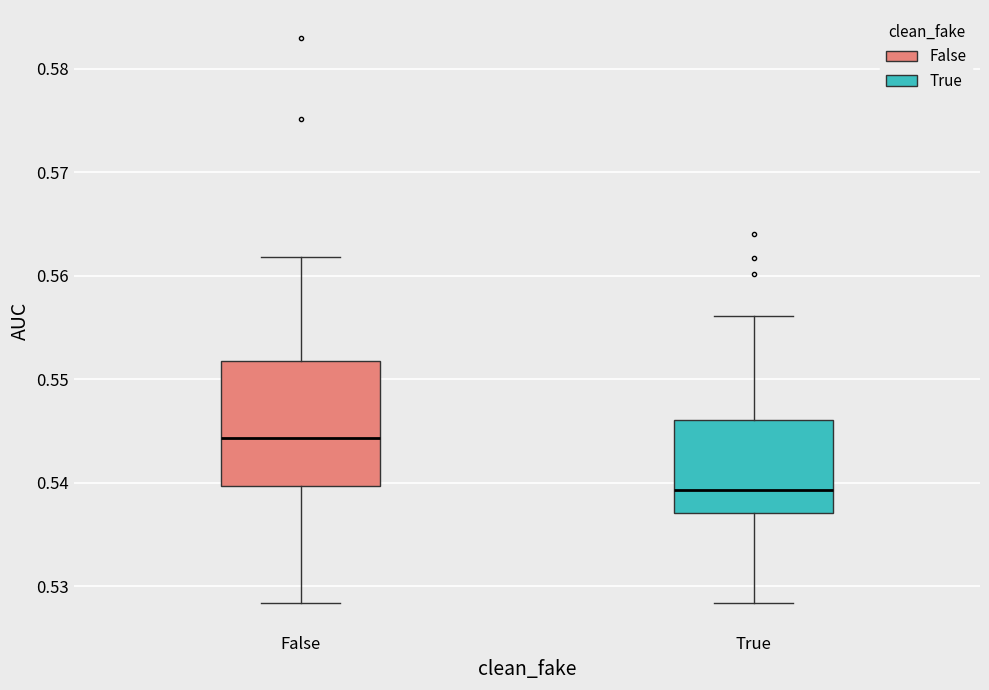

Reading left to right, transcribe this box plot: for each box, give where its median line is, the range the box spans, and where its two whiskers end, as read against the y-axis. The values are not printed on the chart, so give them approximately, as read against the axis.

False: median 0.544, box 0.540 to 0.552, whiskers 0.528 to 0.562
True: median 0.539, box 0.537 to 0.546, whiskers 0.528 to 0.556